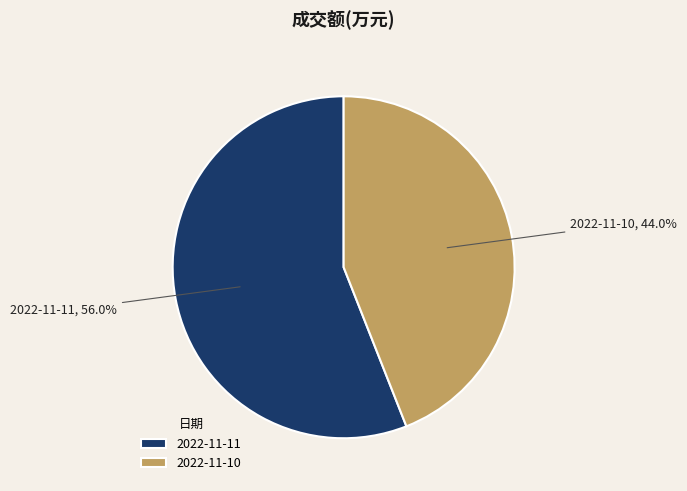

The 2022-11-11 slice represents 44% of the pie. True or false?

False